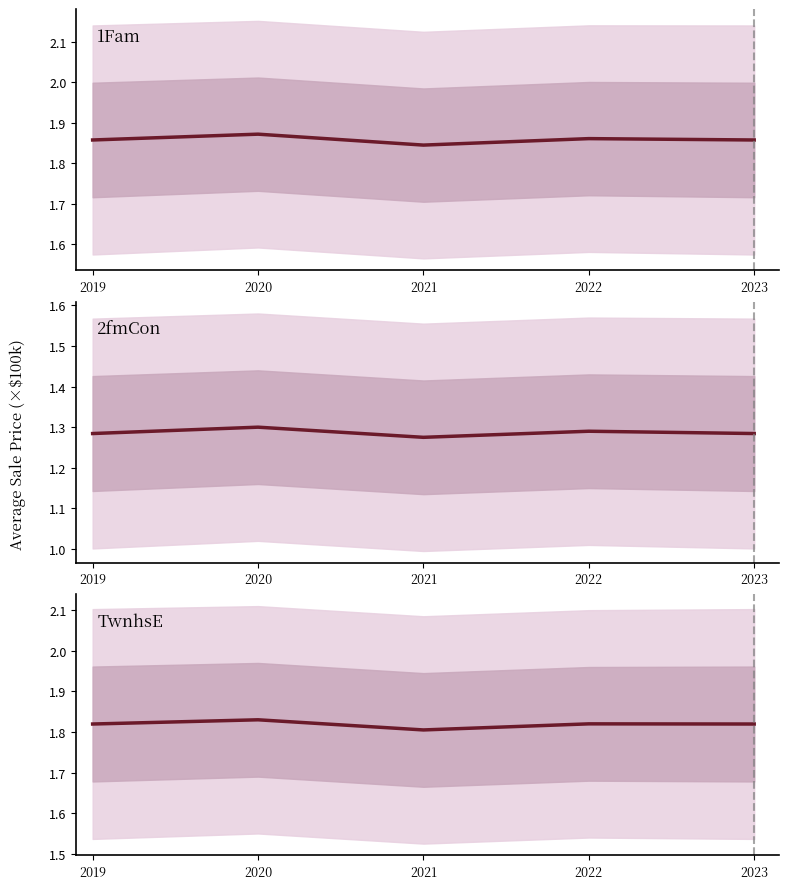

What is the difference between the maximum and minimum values in the 2fmCon series?

2500.0